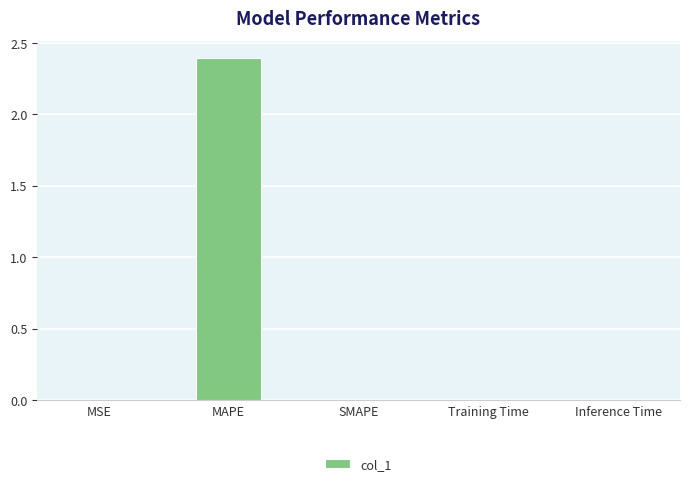

True or false: the data shows 1.1 at SMAPE.

False